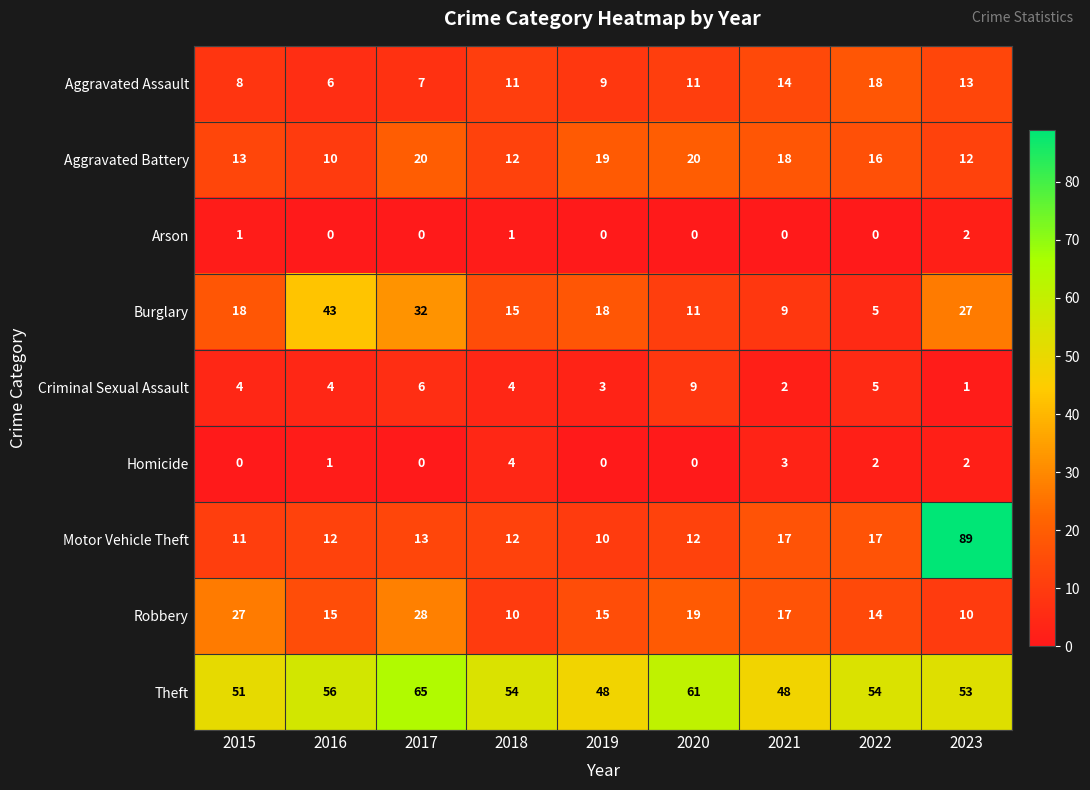

What is the spread (max minus min) of values at 2023?

88